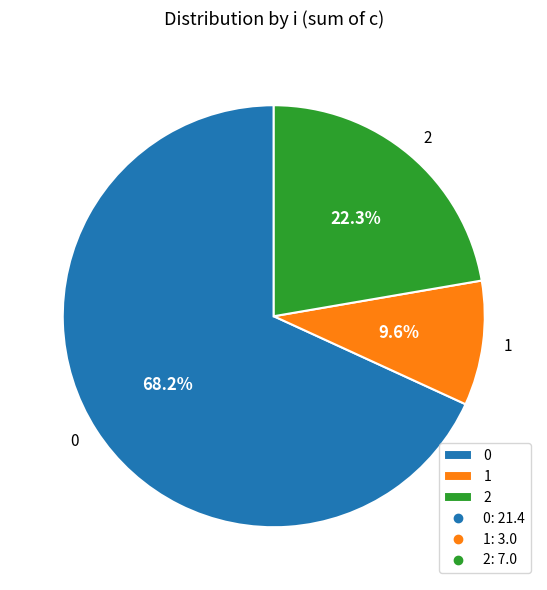

Which category has the smallest portion of the pie?

1